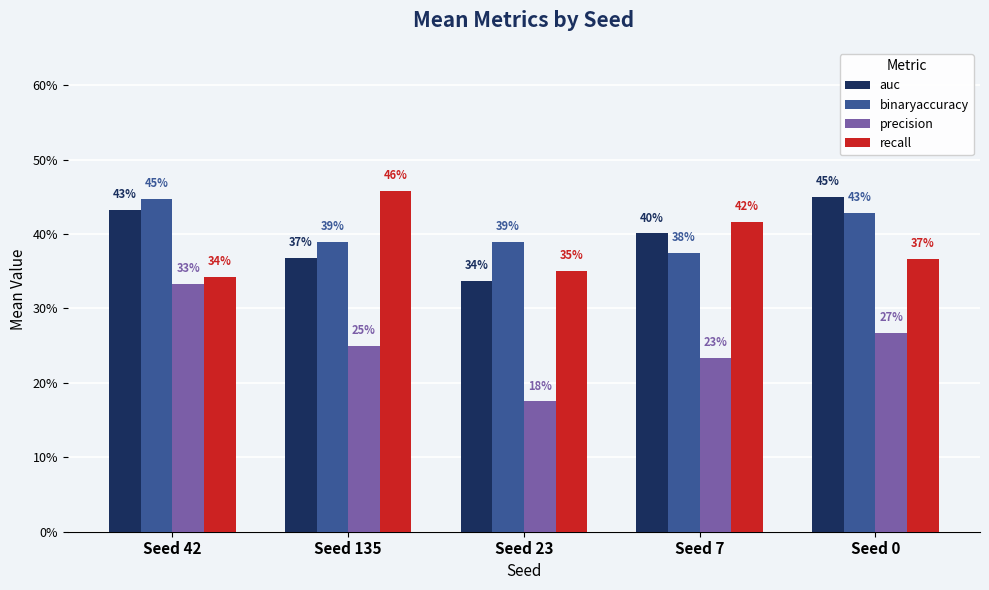

Reading right to left, transcribe all the data shown in this chart.

auc: Seed 0=0.4	Seed 7=0.4	Seed 23=0.3	Seed 135=0.4	Seed 42=0.4
binaryaccuracy: Seed 0=0.4	Seed 7=0.4	Seed 23=0.4	Seed 135=0.4	Seed 42=0.4
precision: Seed 0=0.3	Seed 7=0.2	Seed 23=0.2	Seed 135=0.2	Seed 42=0.3
recall: Seed 0=0.4	Seed 7=0.4	Seed 23=0.3	Seed 135=0.5	Seed 42=0.3